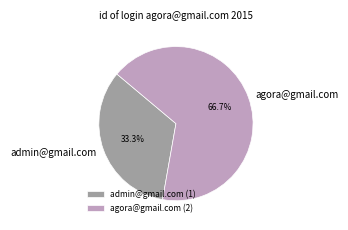

How many slices are in this pie chart?

2